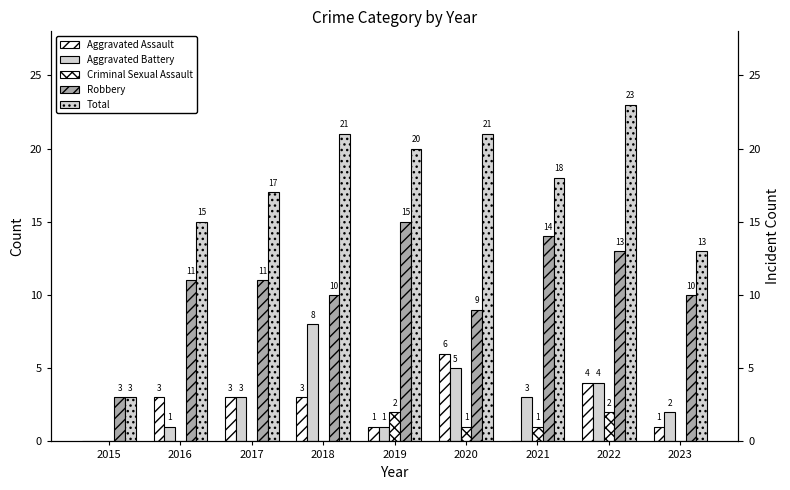

Does the chart contain stacked bars?

No